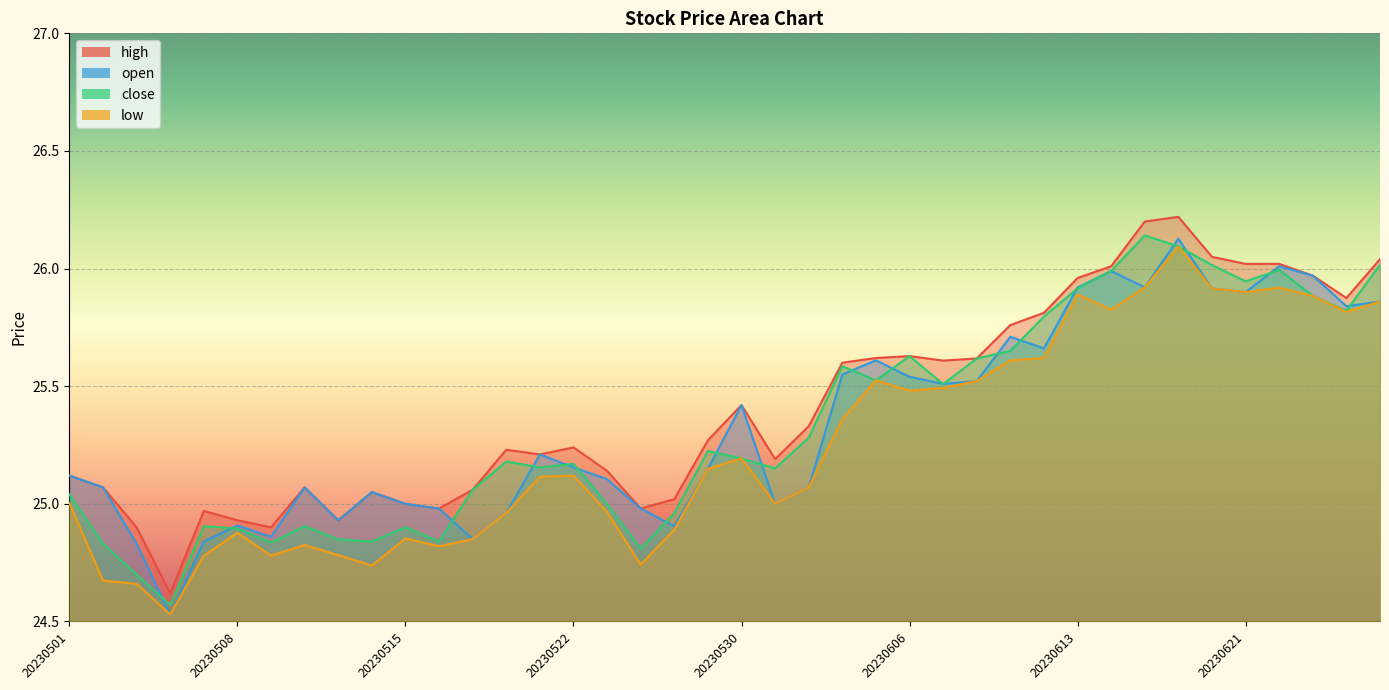

True or false: open and high cross at least once.

False